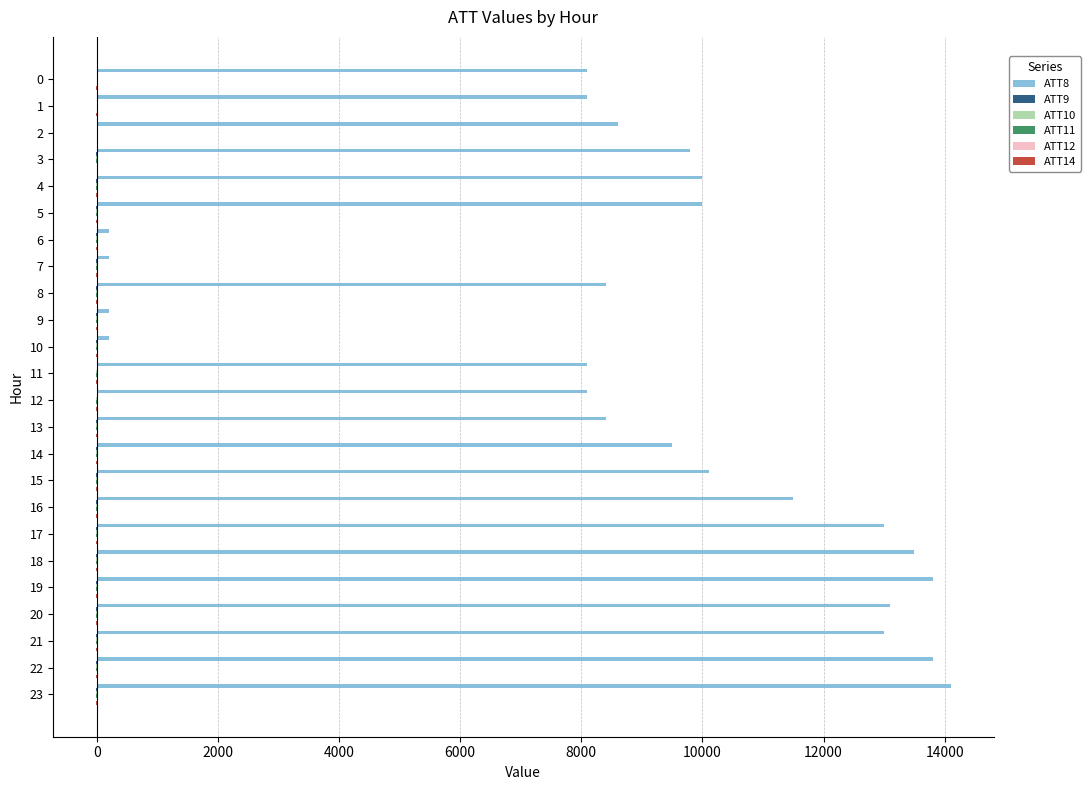

Which series has the largest total across all categories?

ATT8